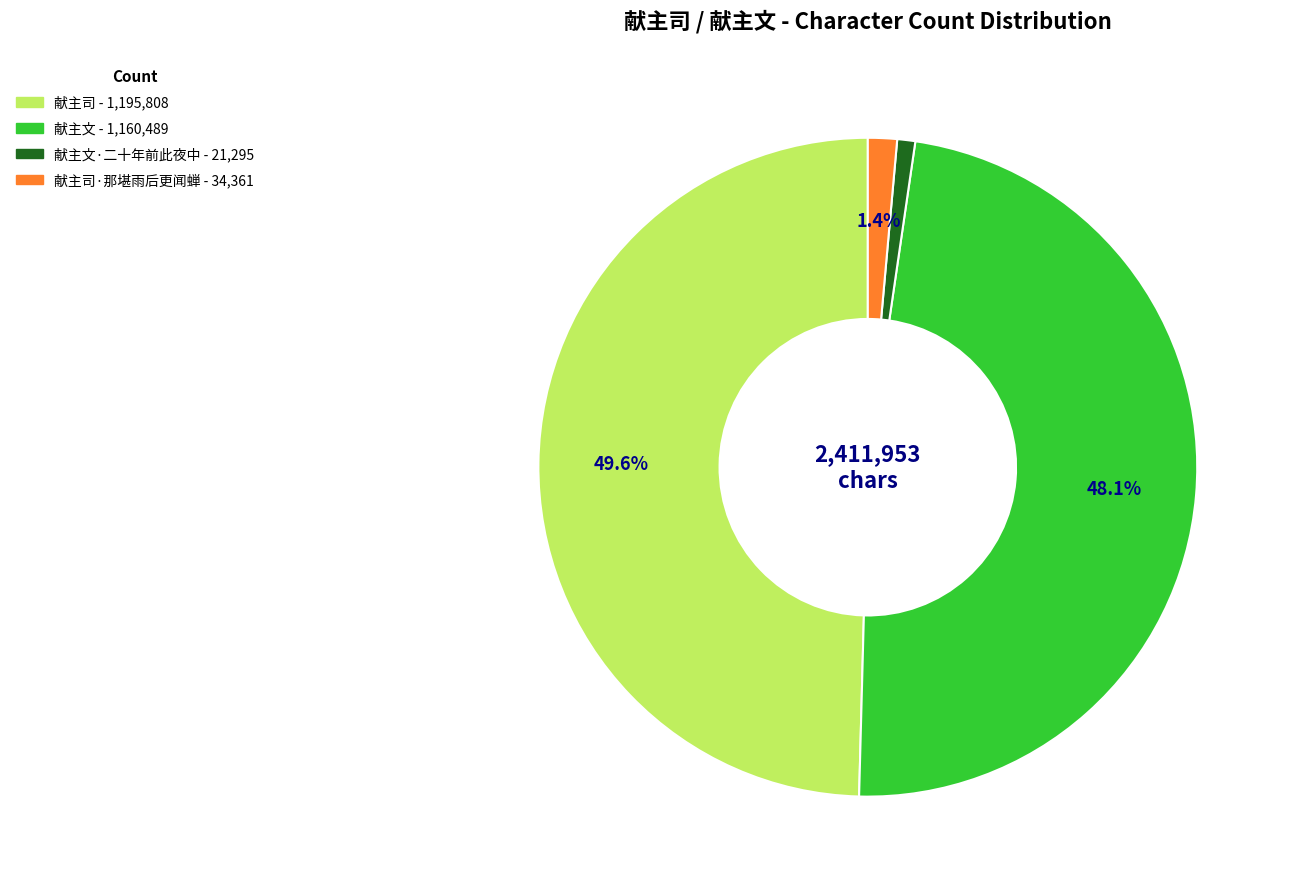

Does any single category account for the majority?

No